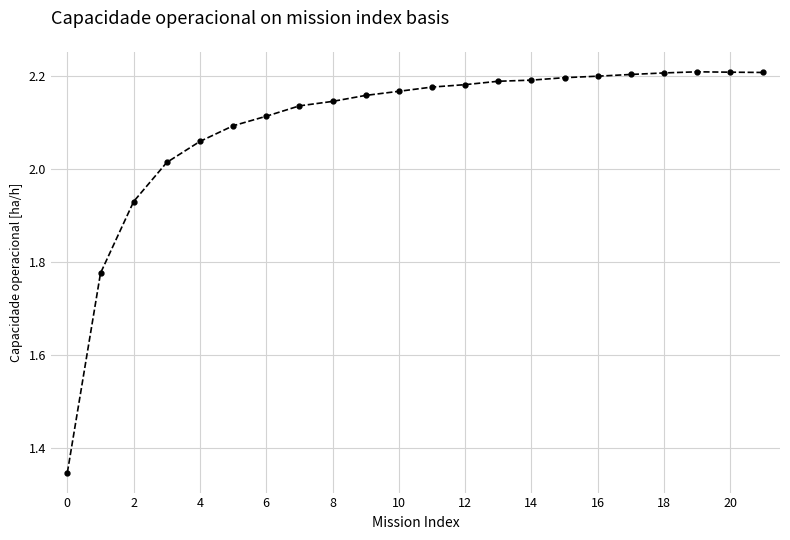

What is the sum of all values?

46.1